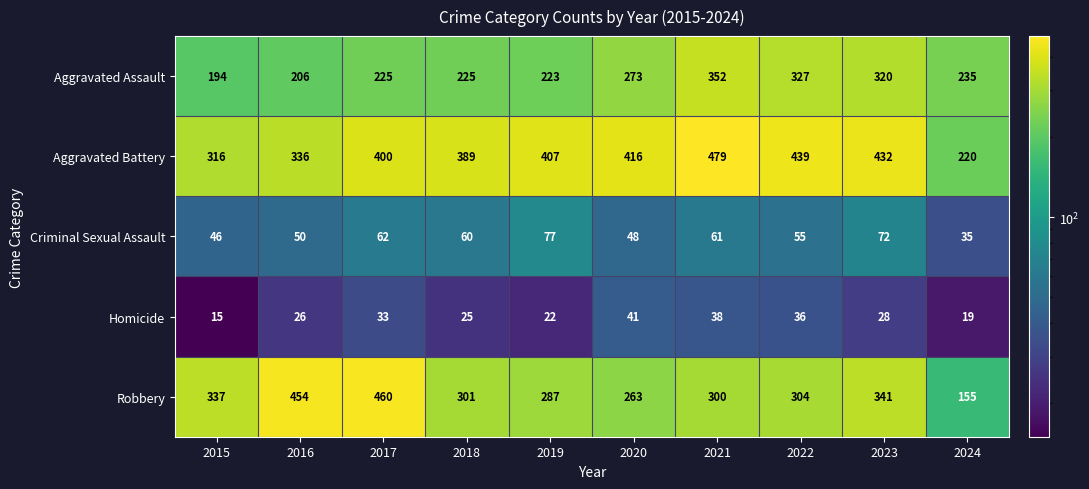

Count the number of data series in this chart.

5